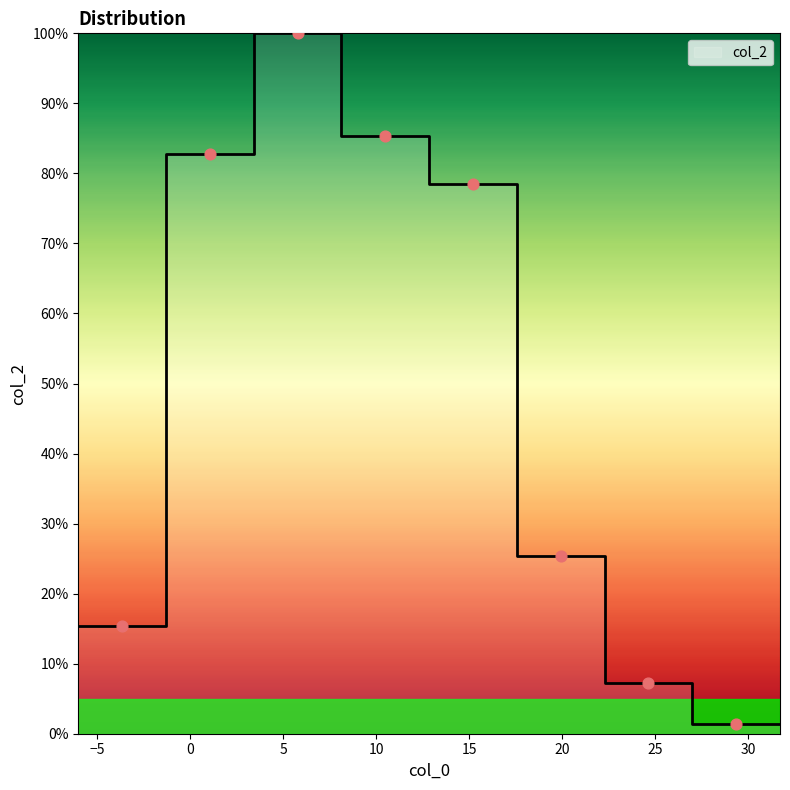

Which has a higher value, 20 or 10?

10